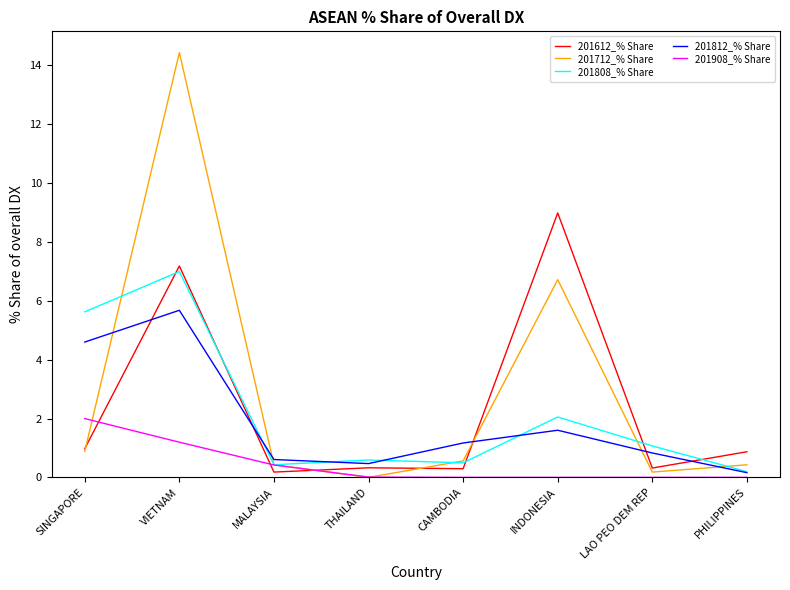

Is this an area chart (filled region under the line)?

No